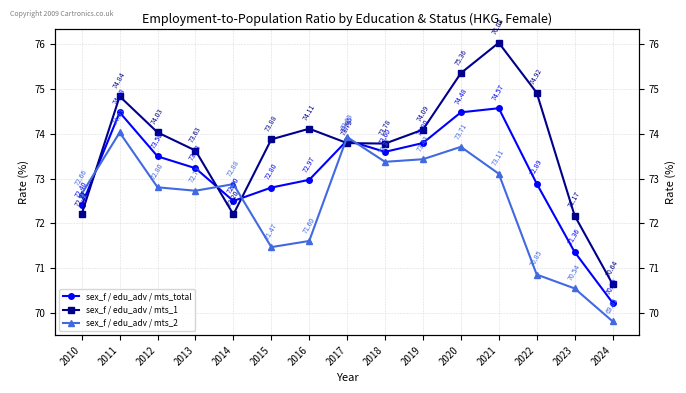

At which category is the sum across all series the highest?

2021